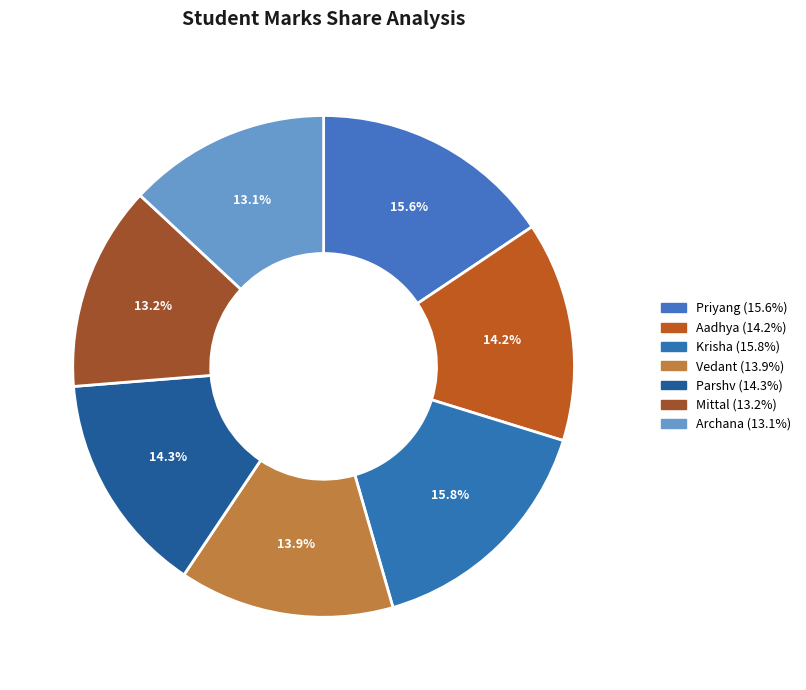

Does Krisha account for over 50% of the chart?

No